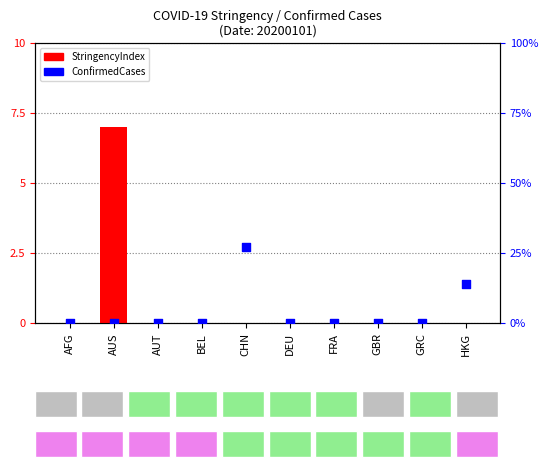

At how many categories does at least one series exceed 10?

2